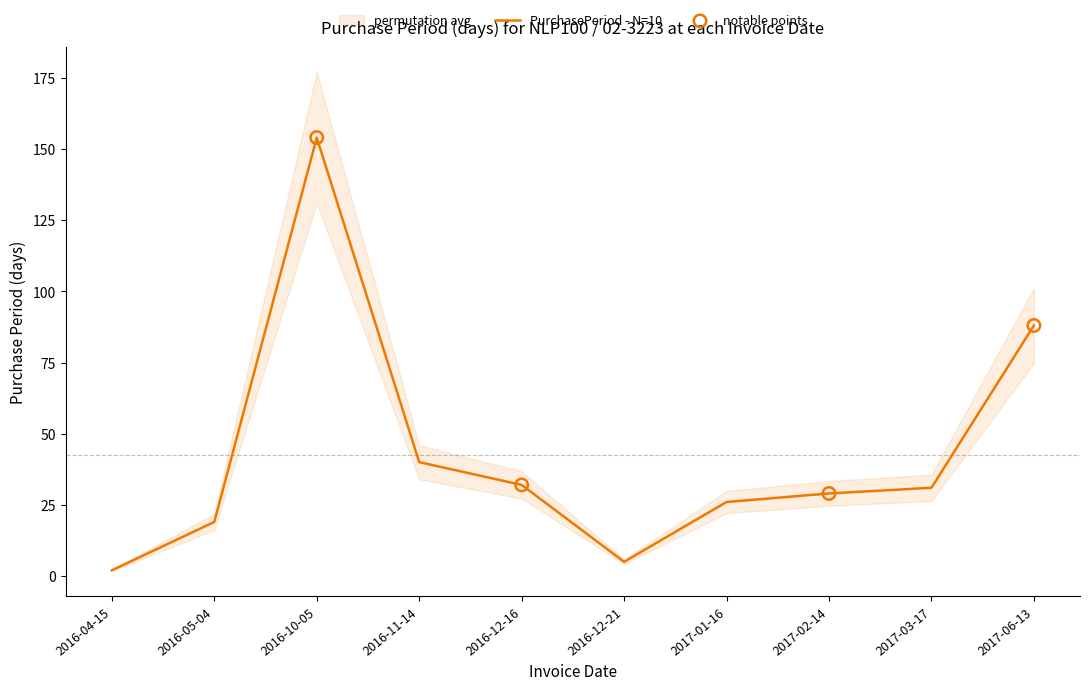

Which has a higher value, 2016-12-16 or 2016-10-05?

2016-10-05